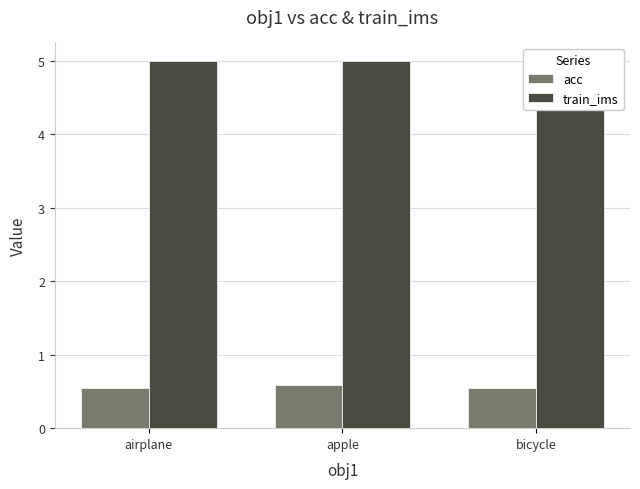

Which series has the widest spread of values?

acc